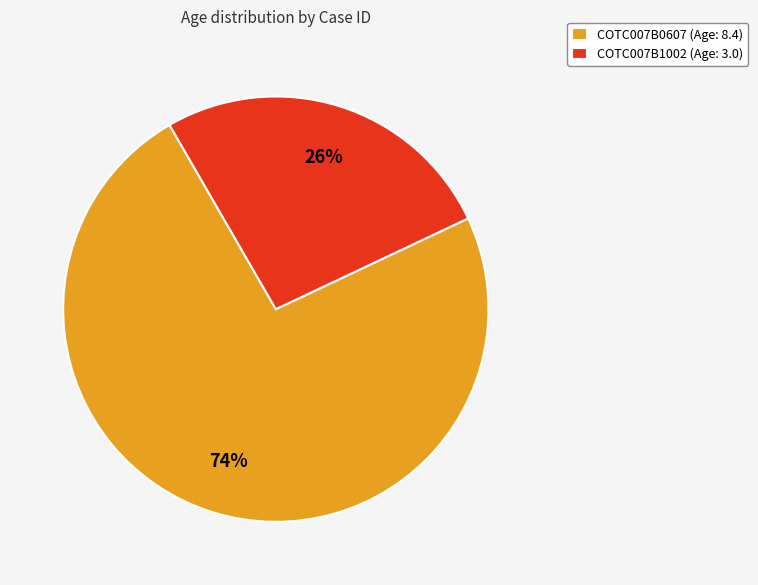

Between COTC007B0607 and COTC007B1002, which is larger?

COTC007B0607